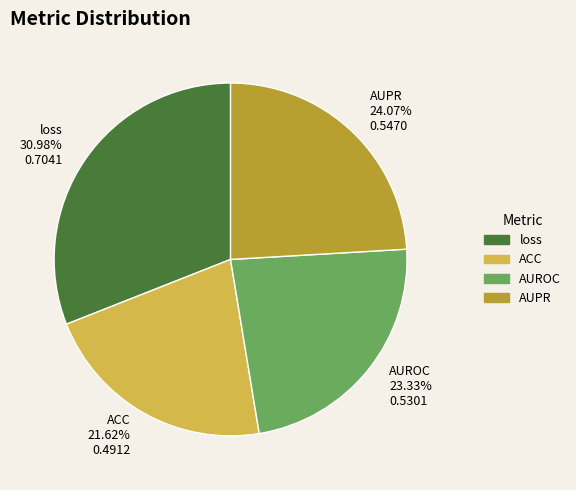

How much of the chart is everything except AUROC?

76.7%